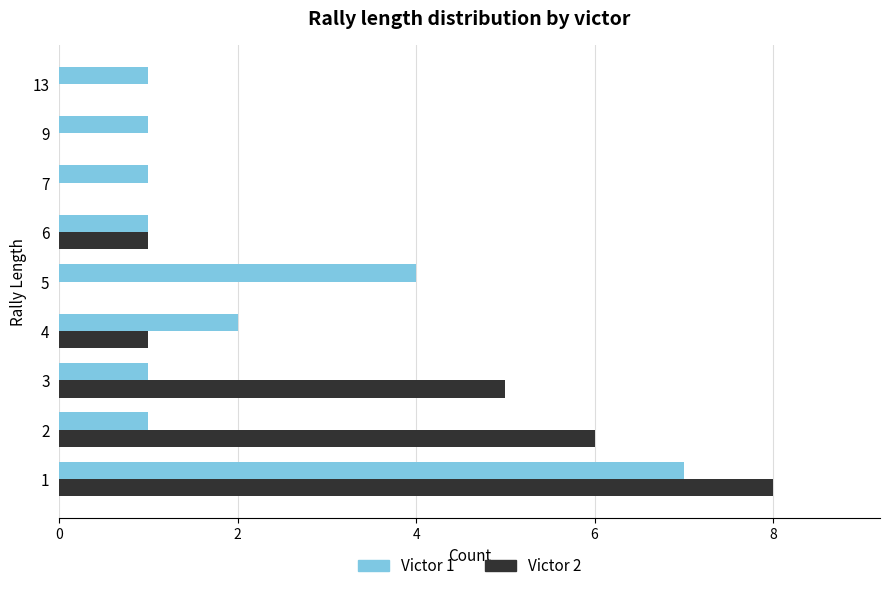

Between 5 and 13, which series saw the biggest shift?

Victor 1